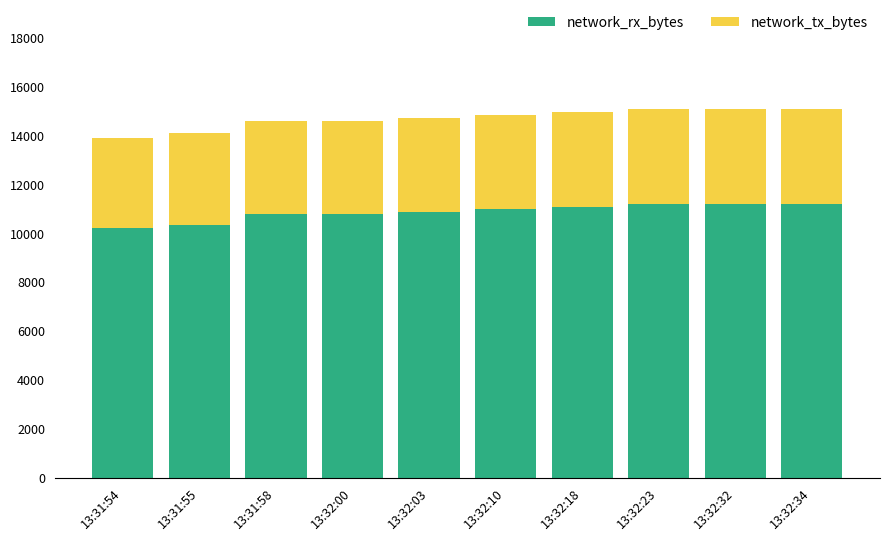

What is the total value across all series at 13:32:00?

14581